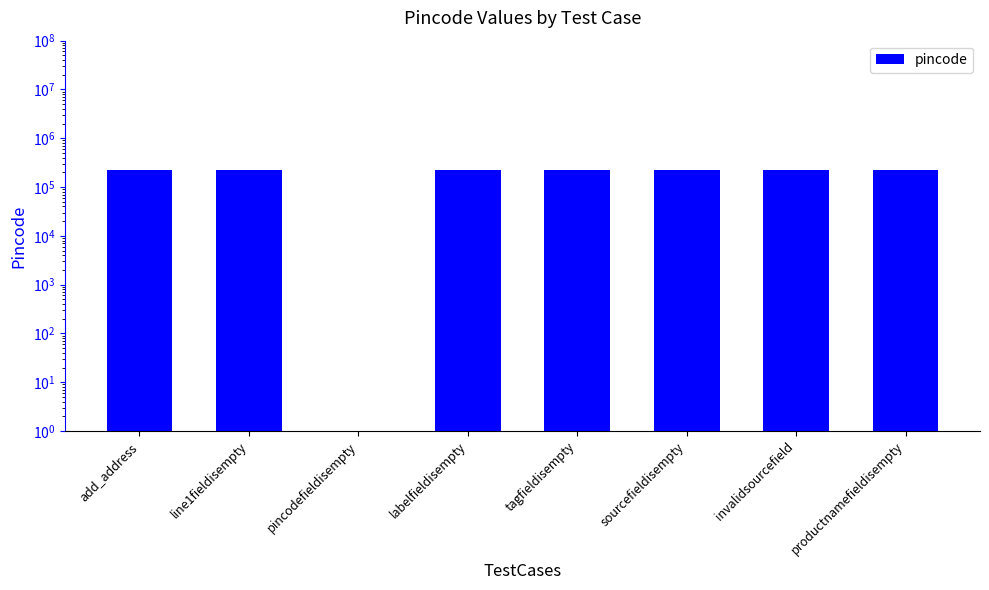

What is the label of the 8th bar from the right?

add_address